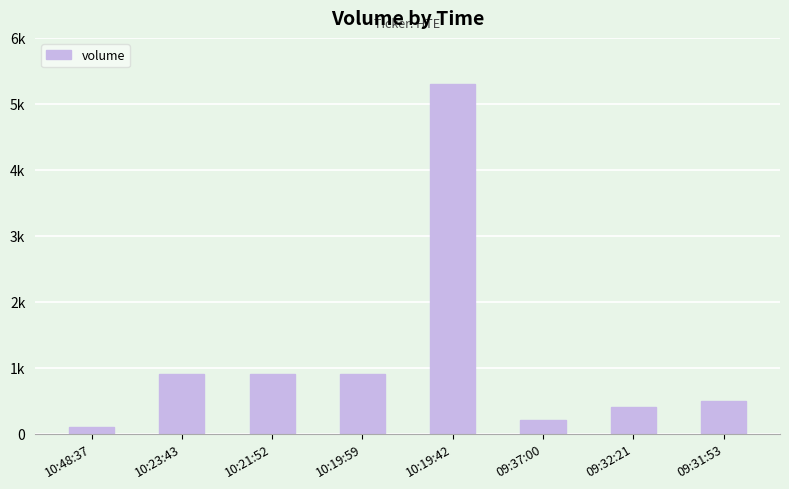

List the labels in order of value, largest first.

10:19:42, 10:23:43, 10:21:52, 10:19:59, 09:31:53, 09:32:21, 09:37:00, 10:48:37